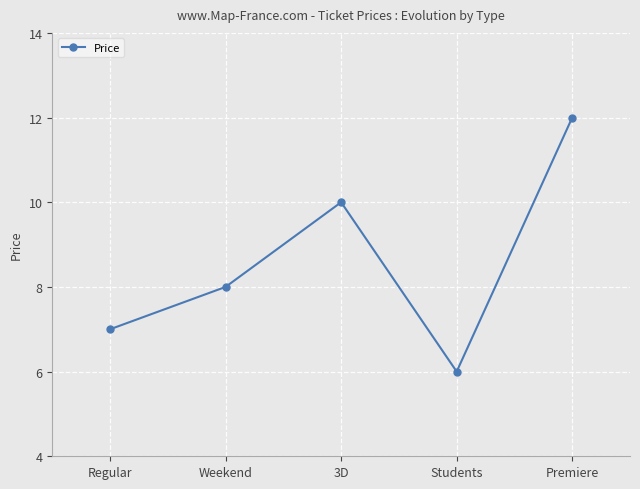

Read the value at Students.

6